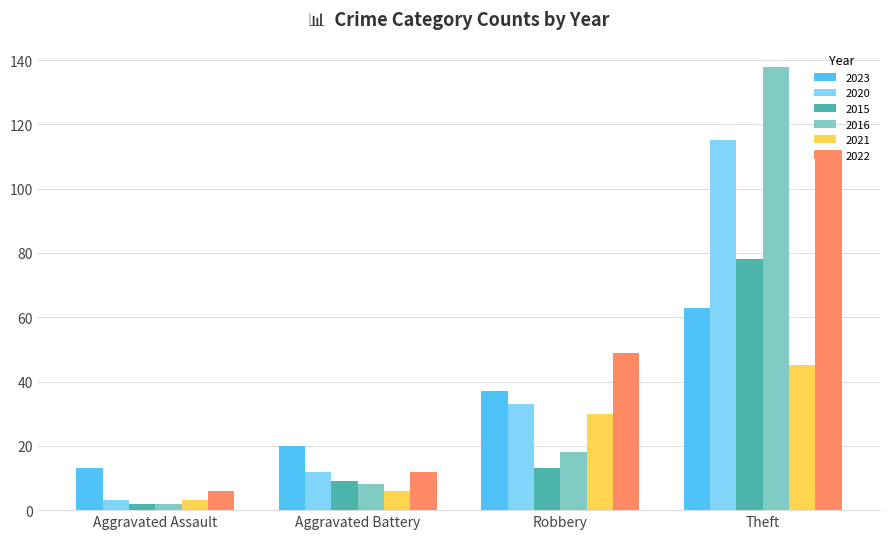

What is the greatest value displayed?

138